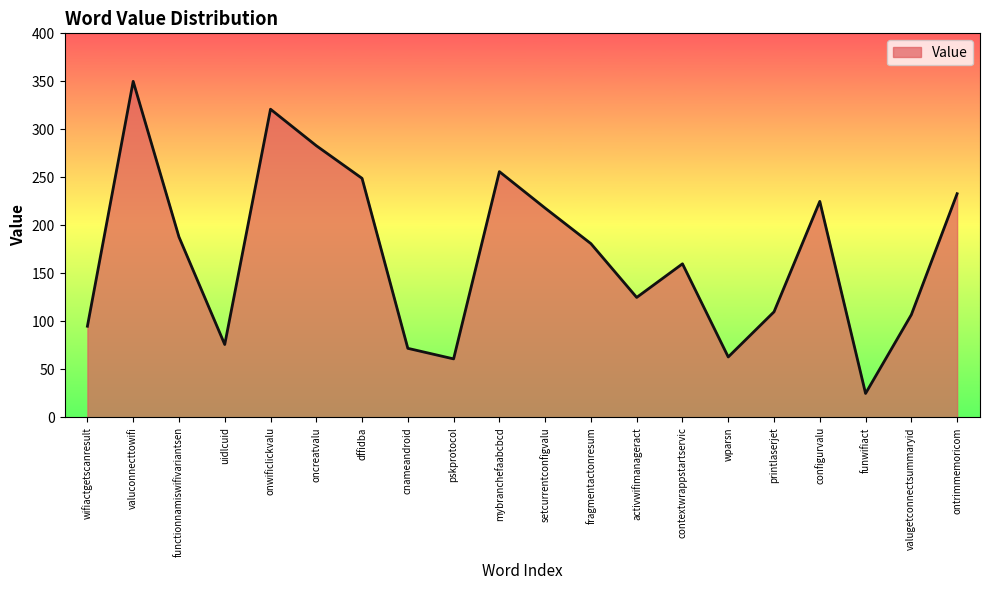

True or false: the data shows 63 at wparsn.

True